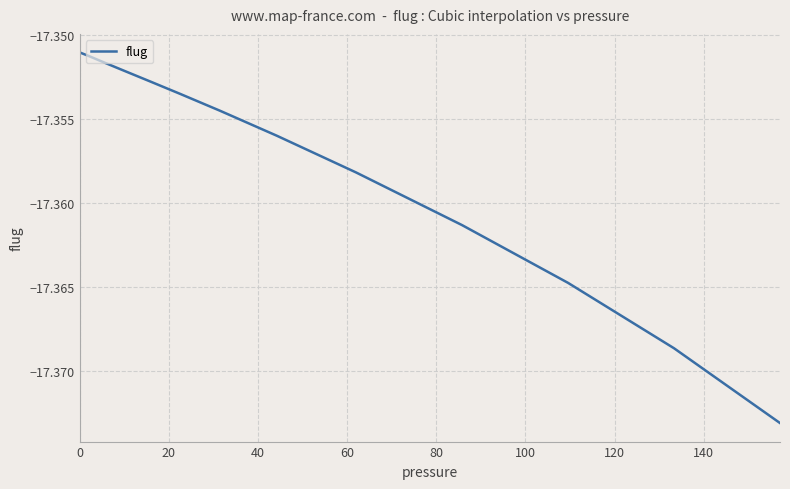

Does the chart have visible grid lines?

Yes